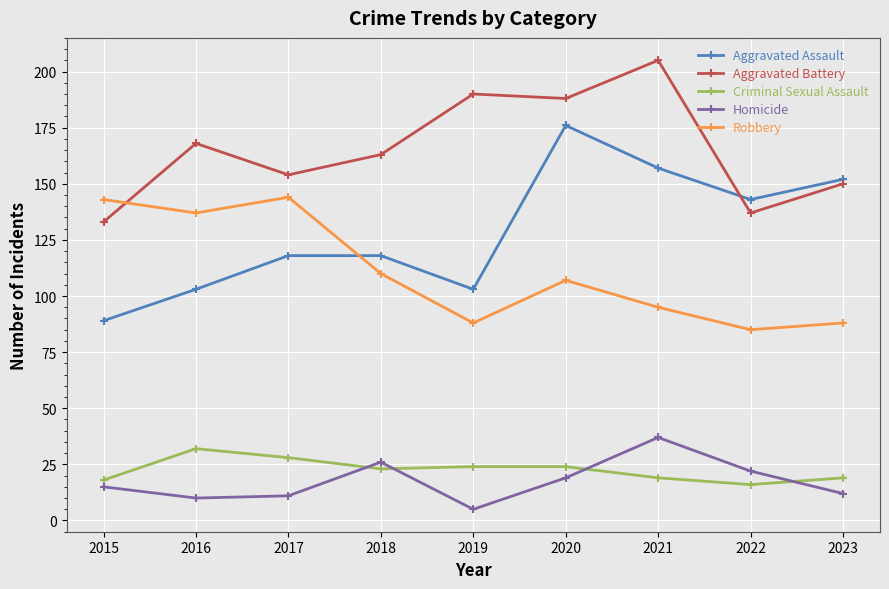

What is the difference between the highest and lowest values at 2019?

185